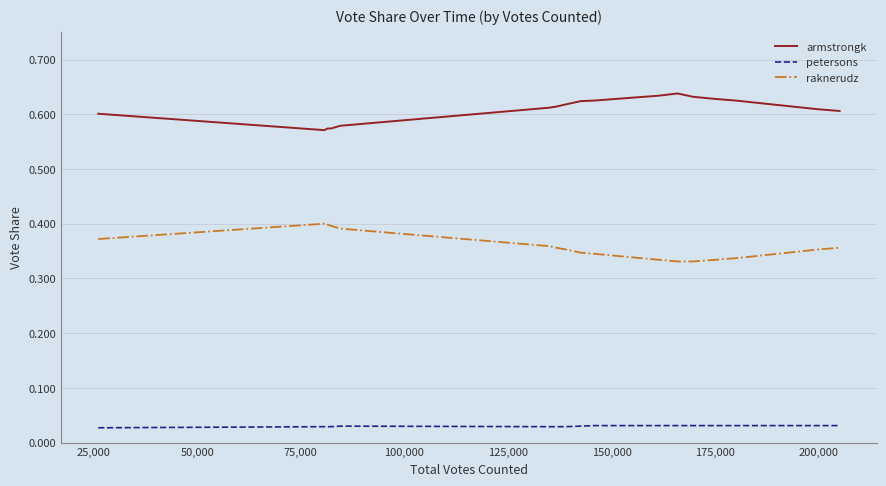

True or false: petersons and armstrongk cross at least once.

False